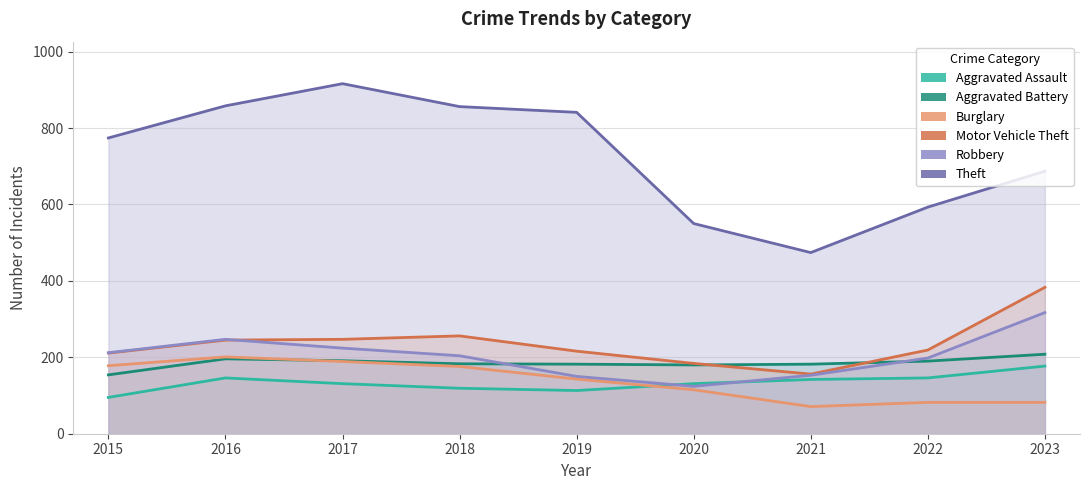

The Robbery series shows 224 at 2017. True or false?

True